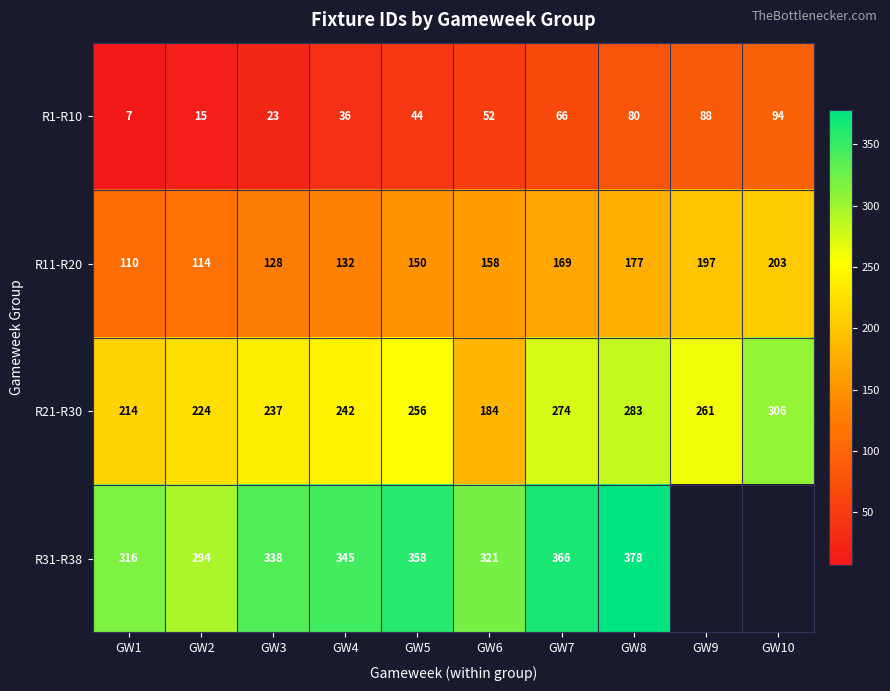

Read the R21-R30 value at GW1.

214